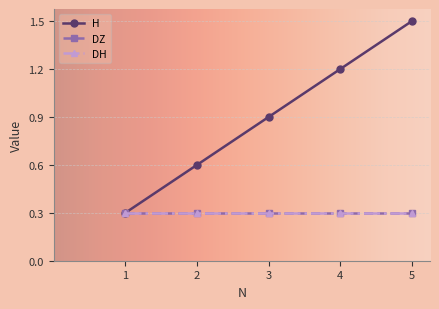

At which label is DH closest to 0?

1